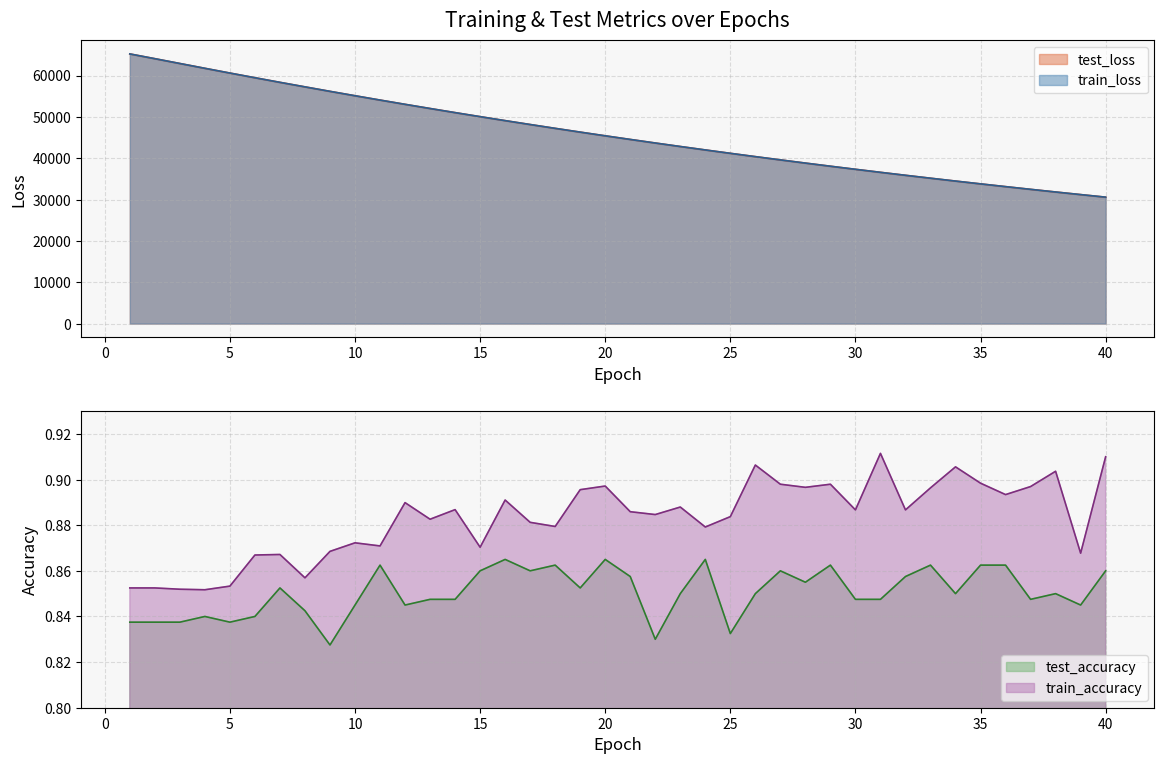

What is the greatest value displayed?

65228.1